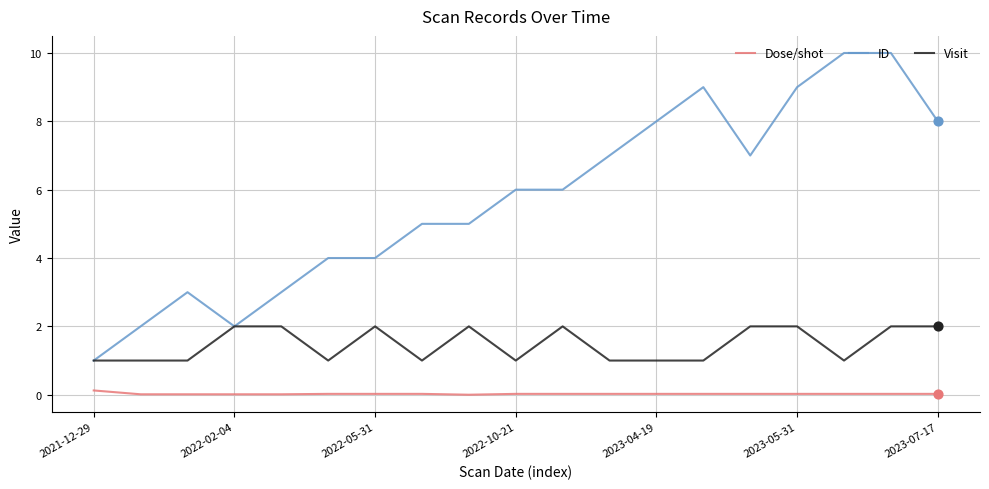

Which series has the widest spread of values?

ID